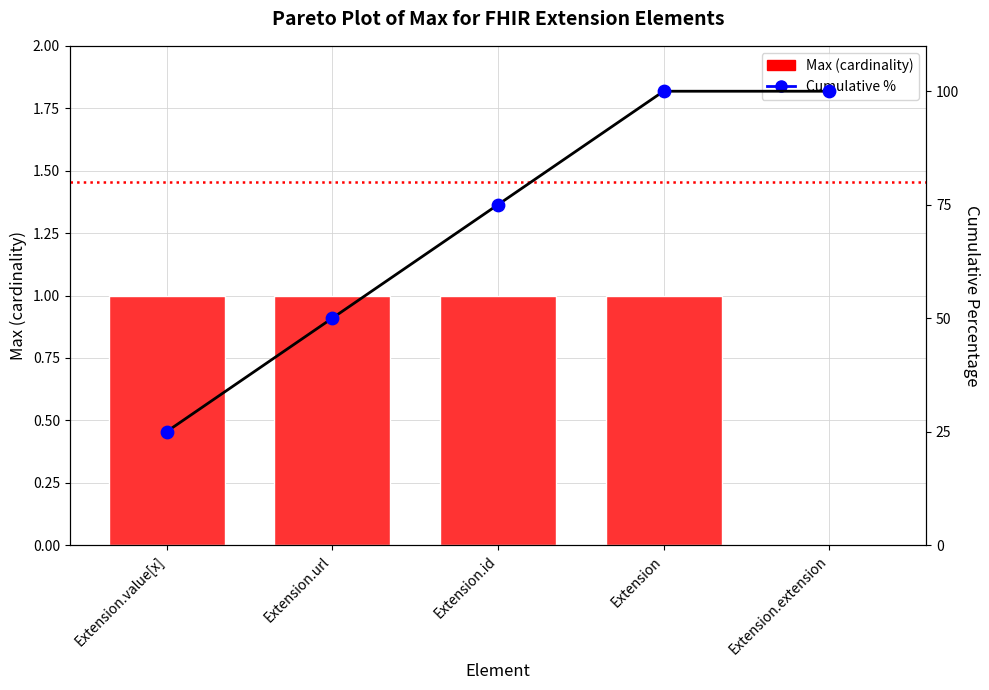

Is the value of Cumulative % at Extension.id greater than the value of Max (cardinality) at Extension.id?

Yes